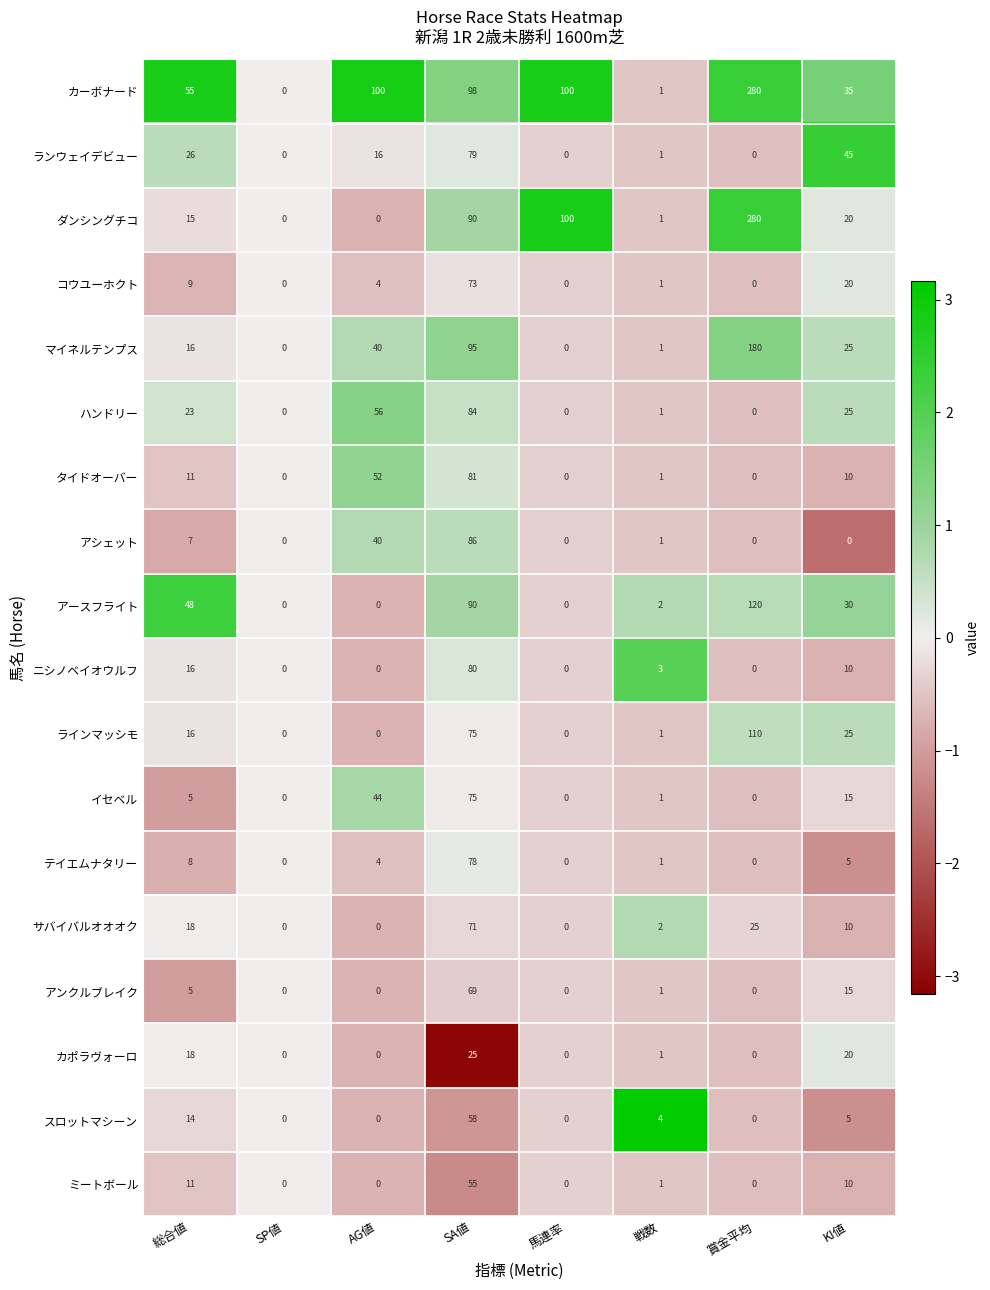

Where does the コウユーホクト series first go above 4?

総合値